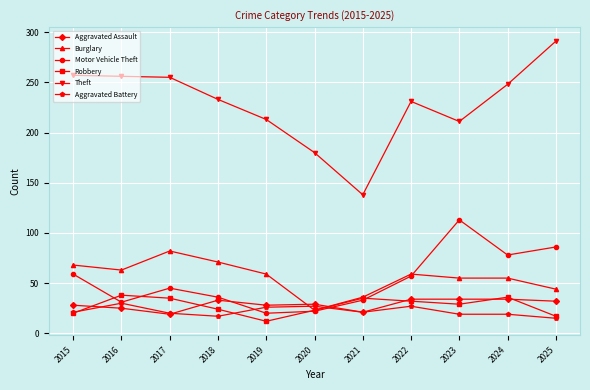

At which category does Burglary reach its first local valley?

2016